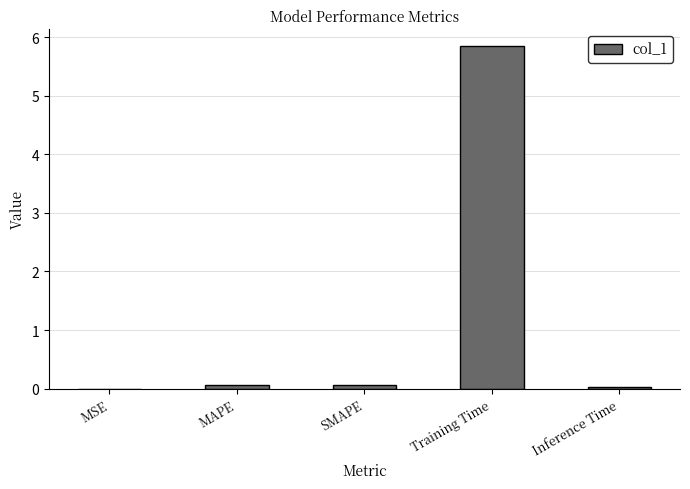

The chart shows a value of 9.2 at Training Time. True or false?

False